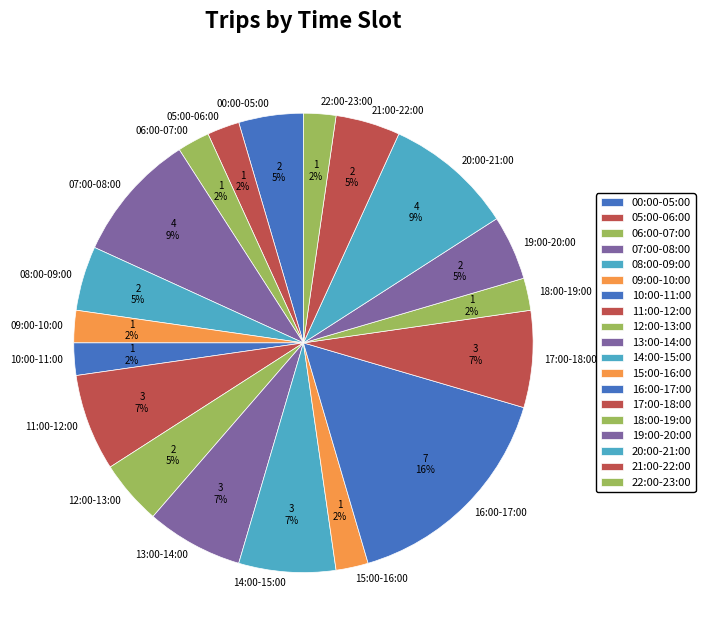

Is it true that 21:00-22:00 is 5% of the pie?

True